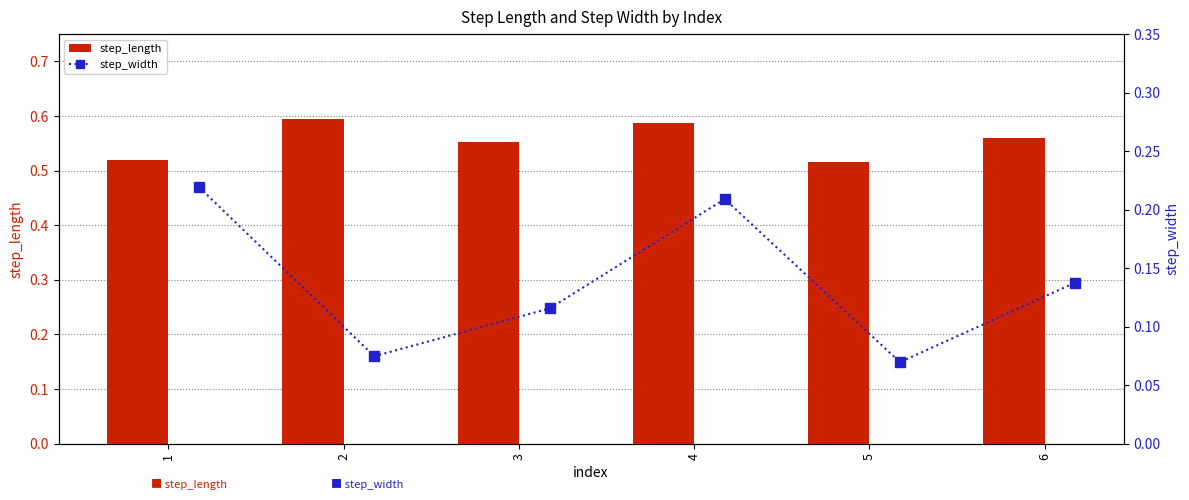

Which series has the largest total across all categories?

step_length